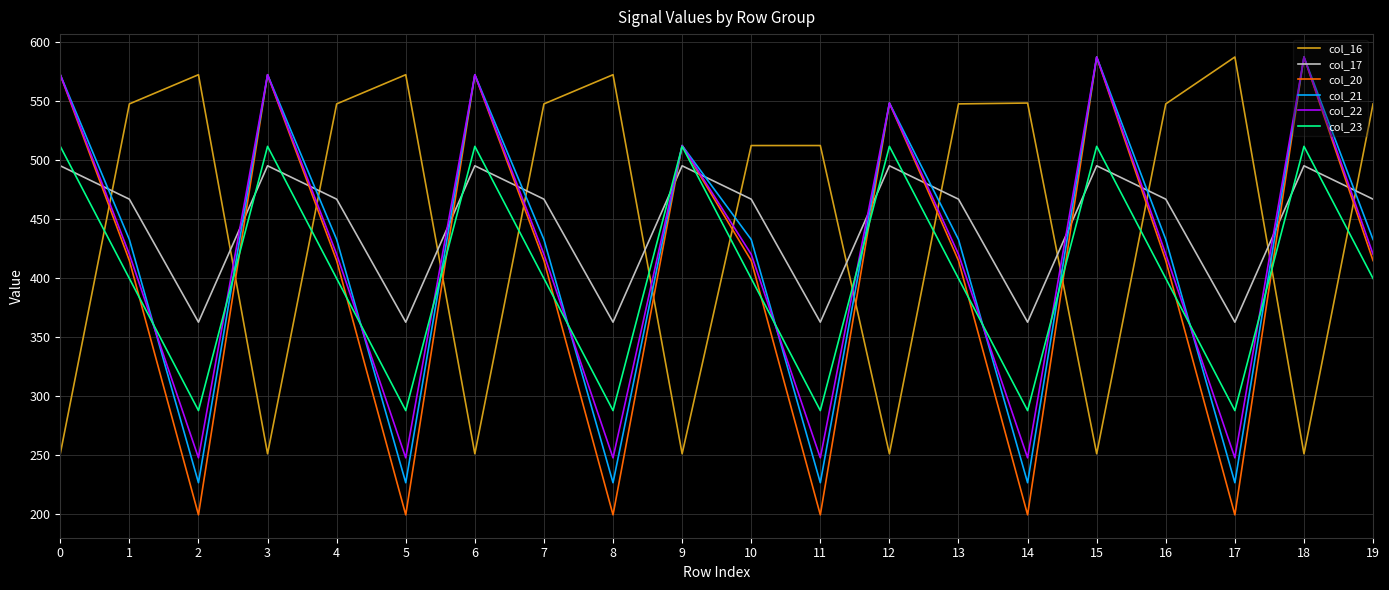

Is the value of col_22 at 10 greater than the value of col_16 at 5?

No